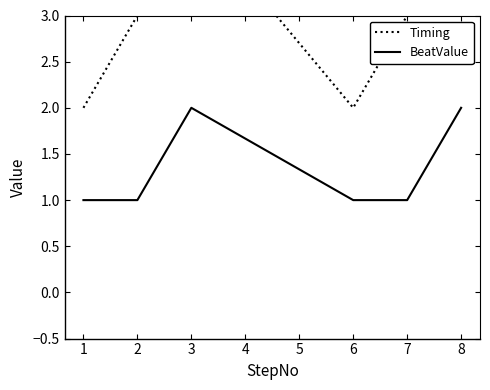

True or false: Timing and BeatValue intersect in this chart.

False